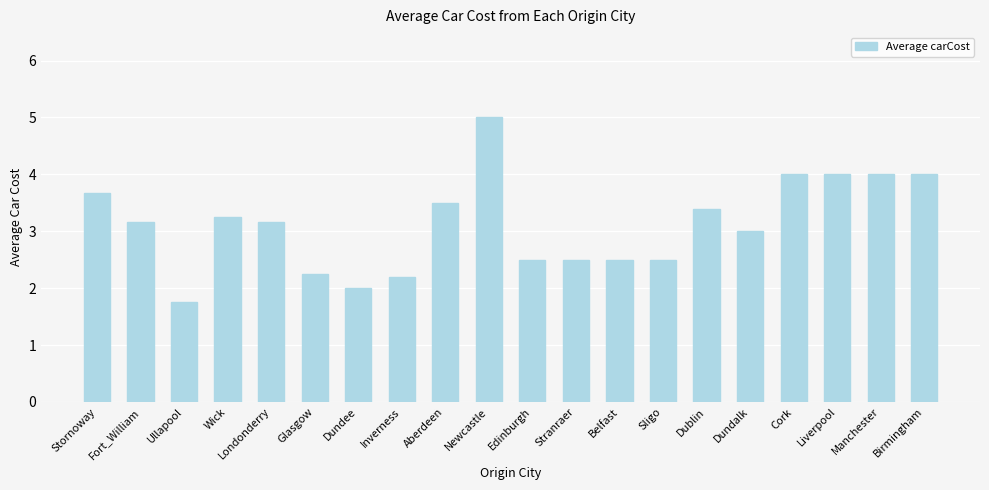

Which has a higher value, Londonderry or Manchester?

Manchester